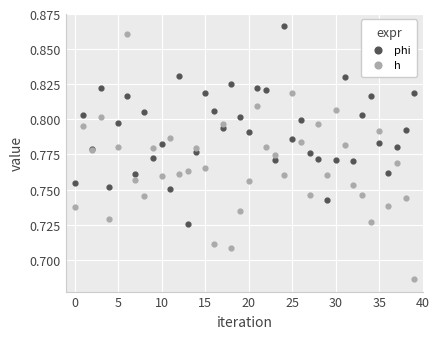

What are all the series names shown in the legend?

phi, h